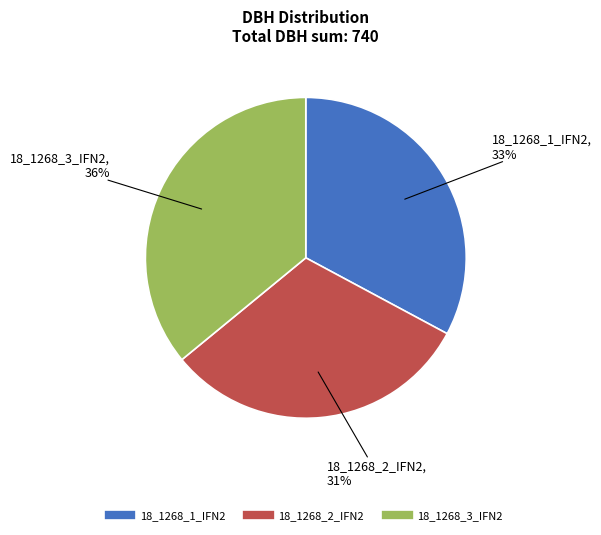

What is the ratio of the value at 18_1268_1_IFN2 to the value at 18_1268_2_IFN2?

1.1